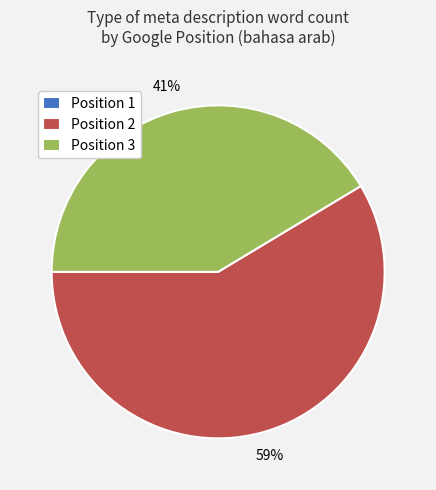

Which slice is the largest?

Position 2